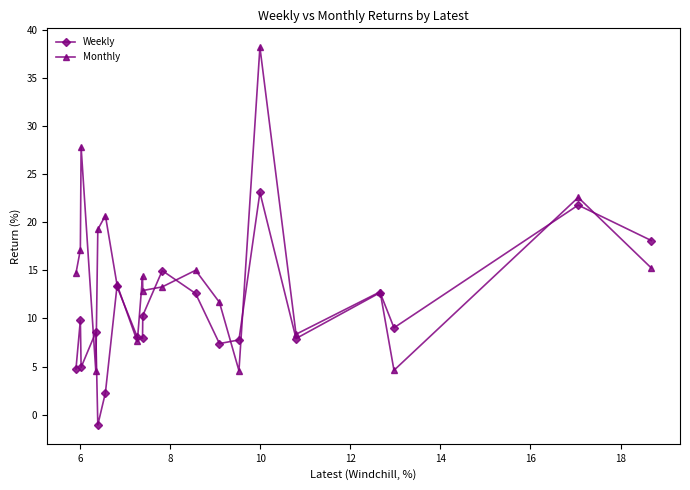

How many values in the Monthly series exceed 14?

10